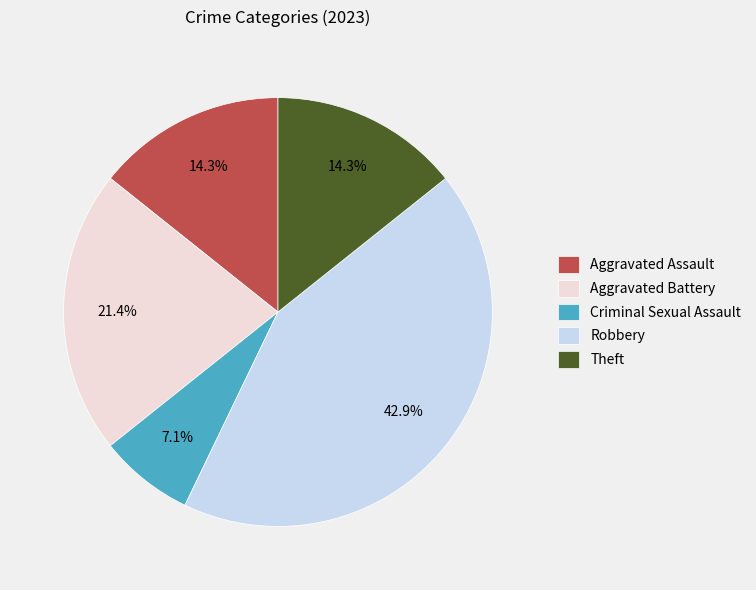

To the nearest percent, what is the average slice percentage?

20%